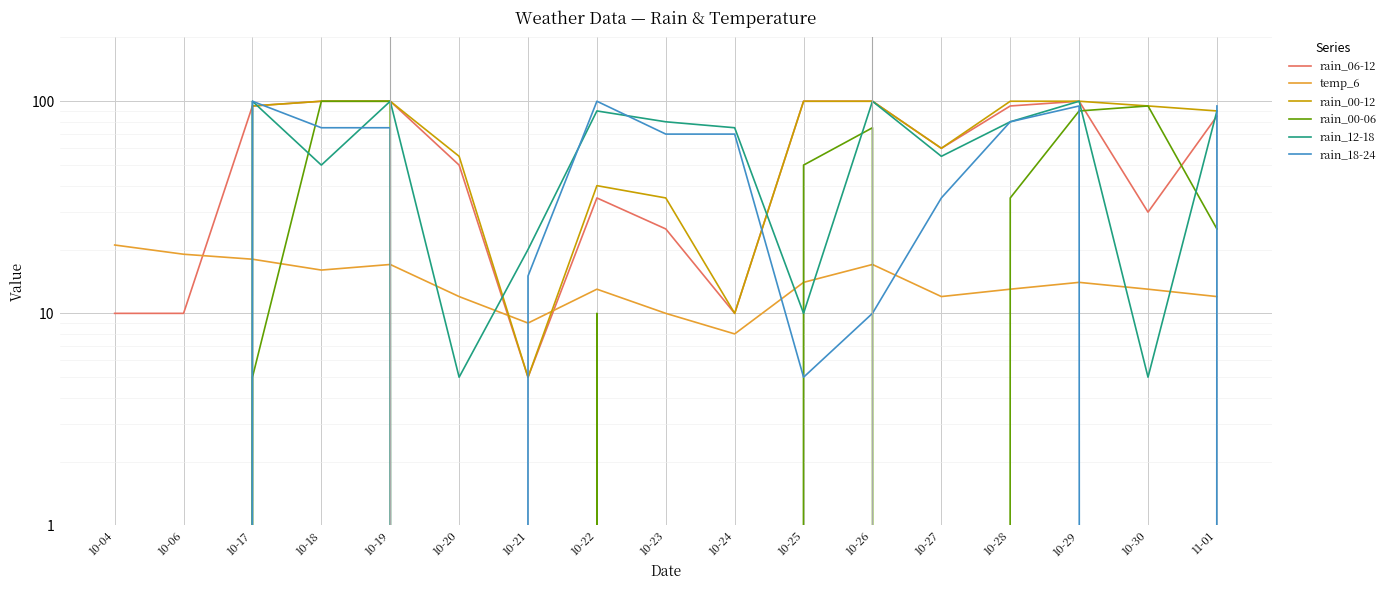

True or false: rain_00-06 has a value of 52 at 10-18.

False